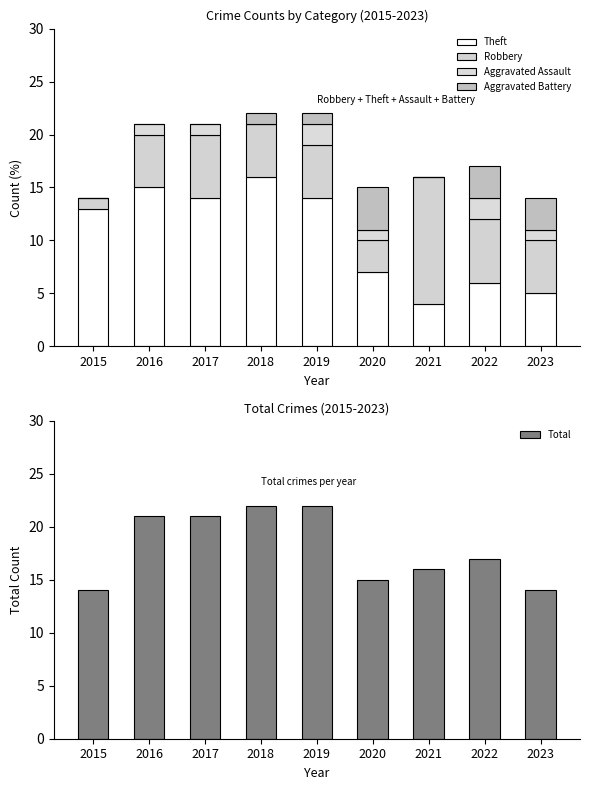

The Theft series shows 6 at 2022. True or false?

True